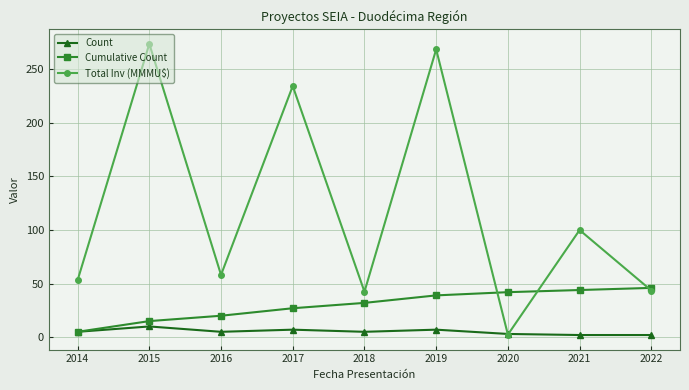

What are all the series names shown in the legend?

Count, Cumulative Count, Total Inv (MMMU$)